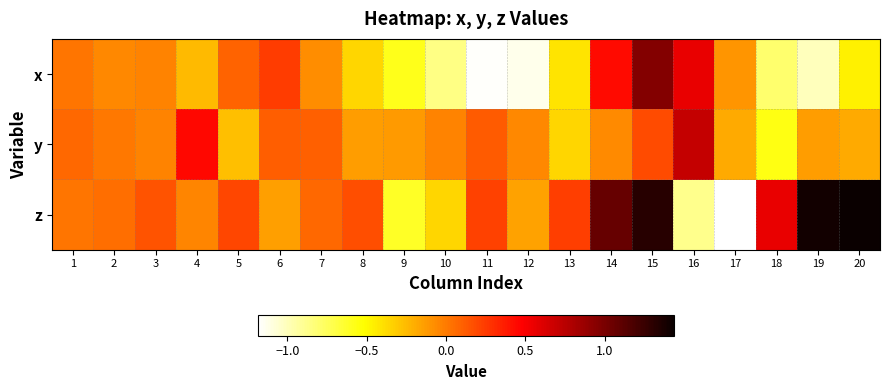

How many series are shown in this chart?

3